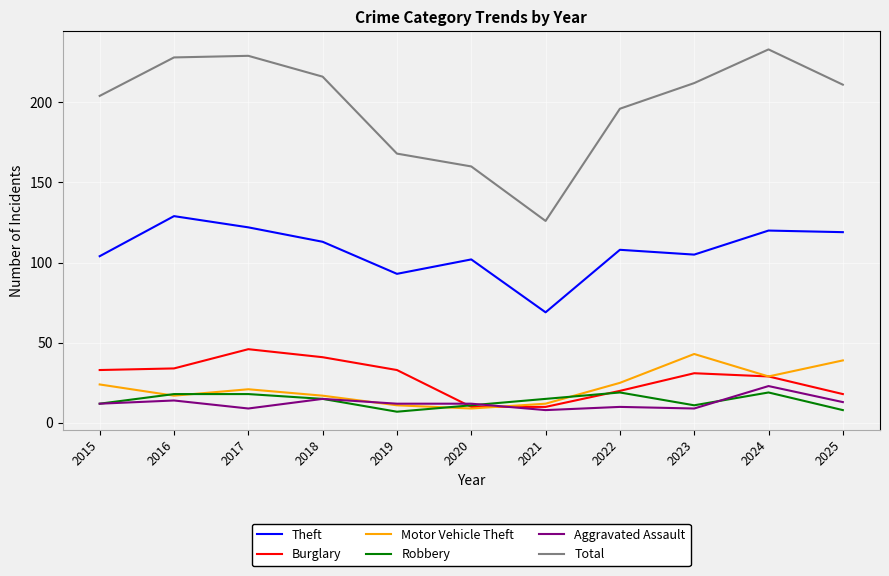

What are all the series names shown in the legend?

Theft, Burglary, Motor Vehicle Theft, Robbery, Aggravated Assault, Total